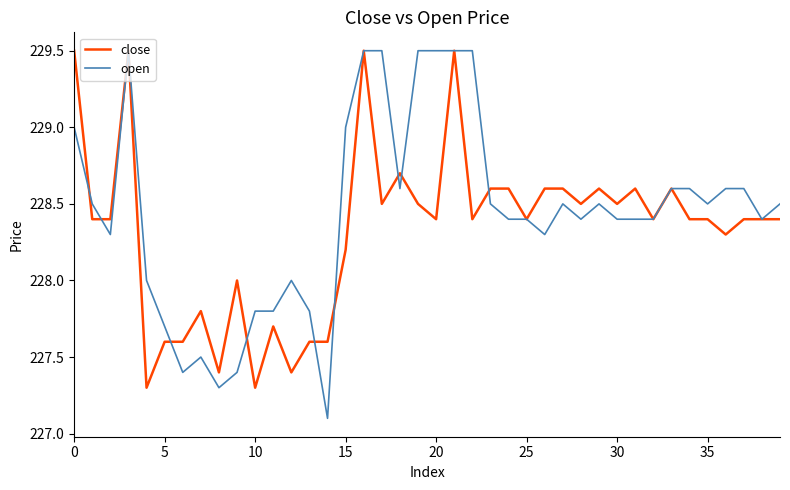

What is the minimum value for close?

227.3